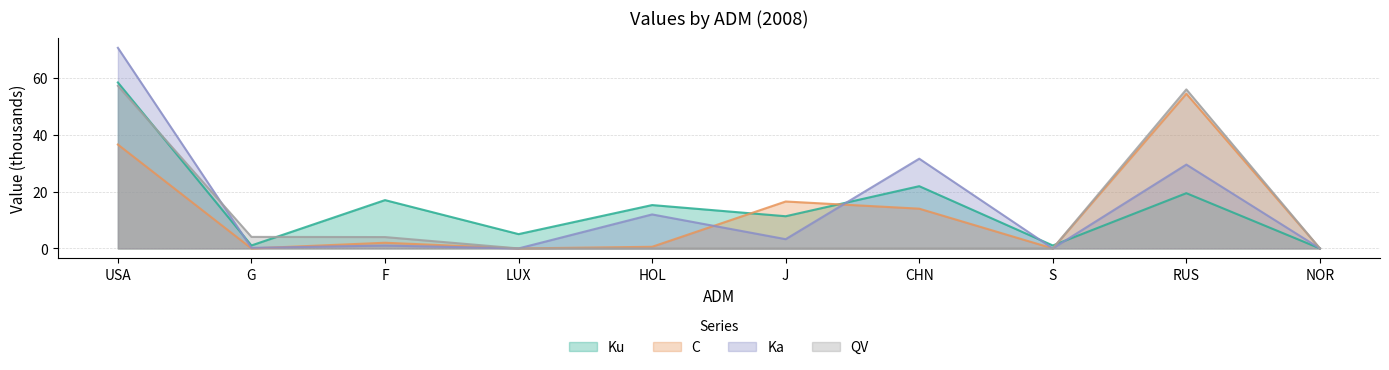

What are all the series names shown in the legend?

Ku, C, Ka, QV